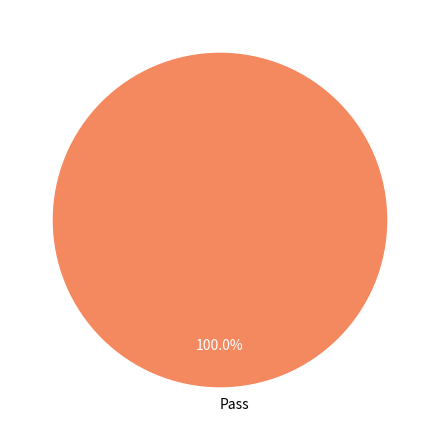

Which slice represents more than half of the pie?

Pass